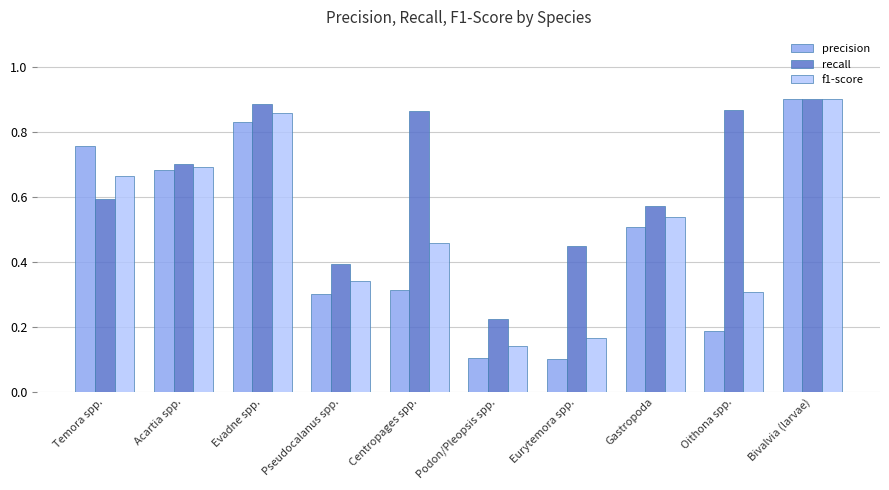

What is the sum of all precision values?

4.7